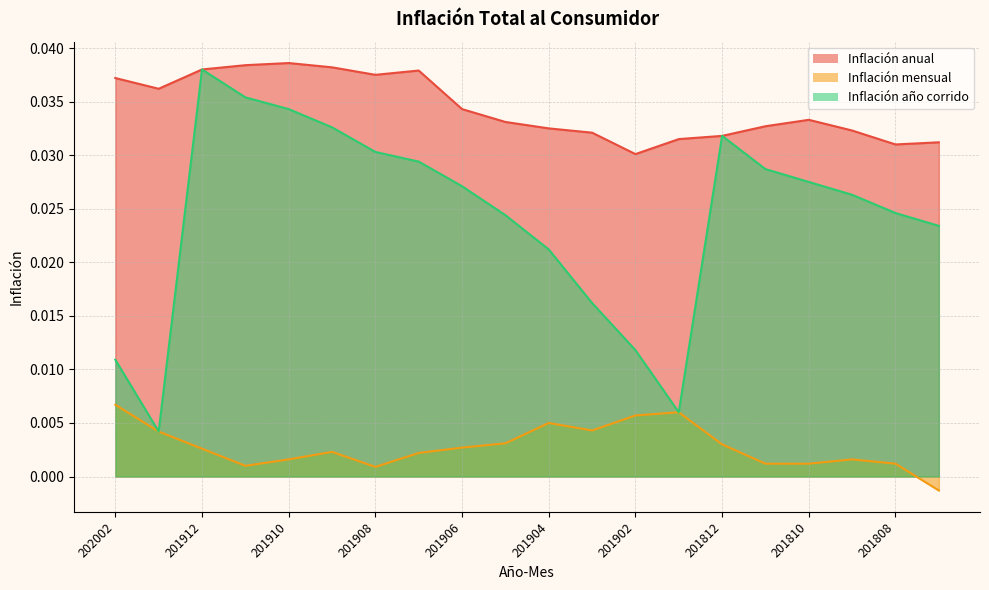

Does the chart have visible grid lines?

Yes